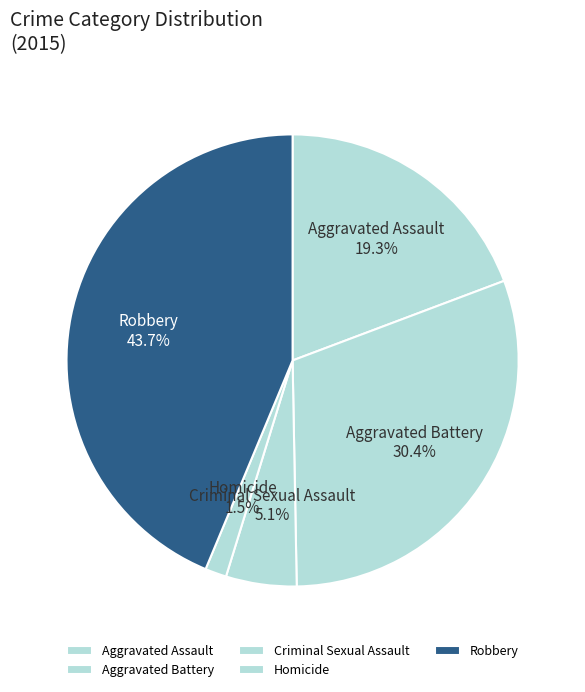

What is the ratio of the value at Criminal Sexual Assault to the value at Robbery?

0.1